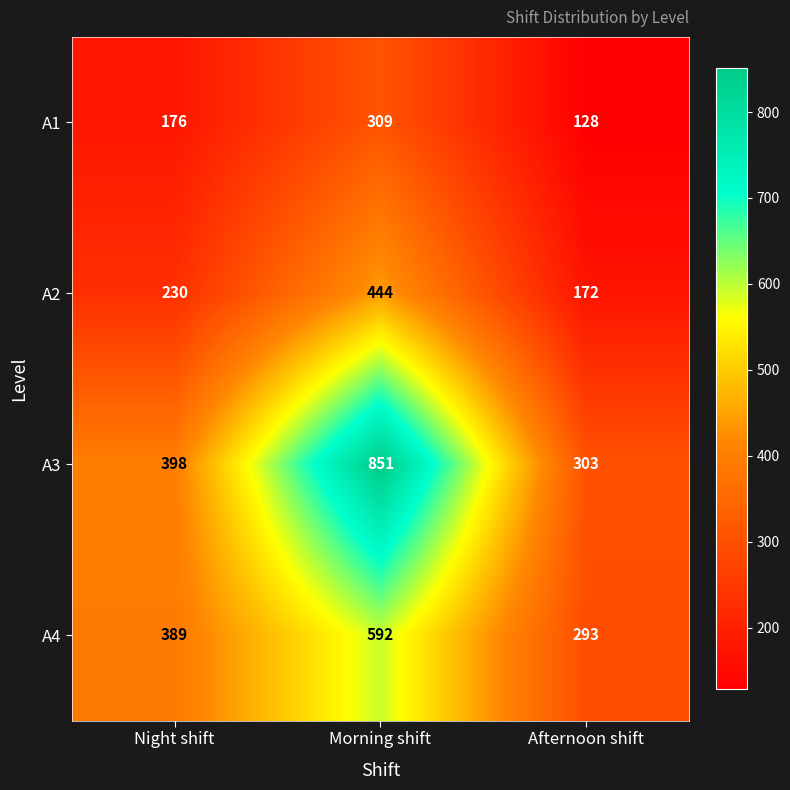

What is the difference between the maximum and minimum values in the A1 series?

181